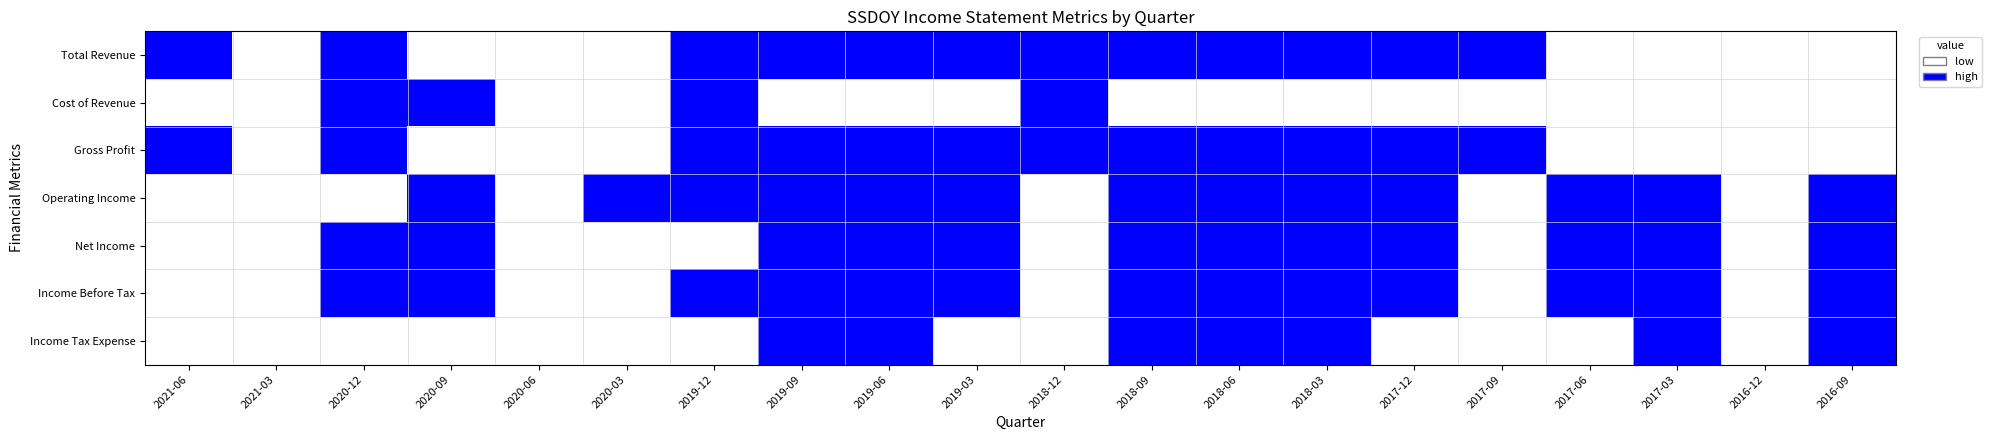

Count the number of categories in the chart.

20